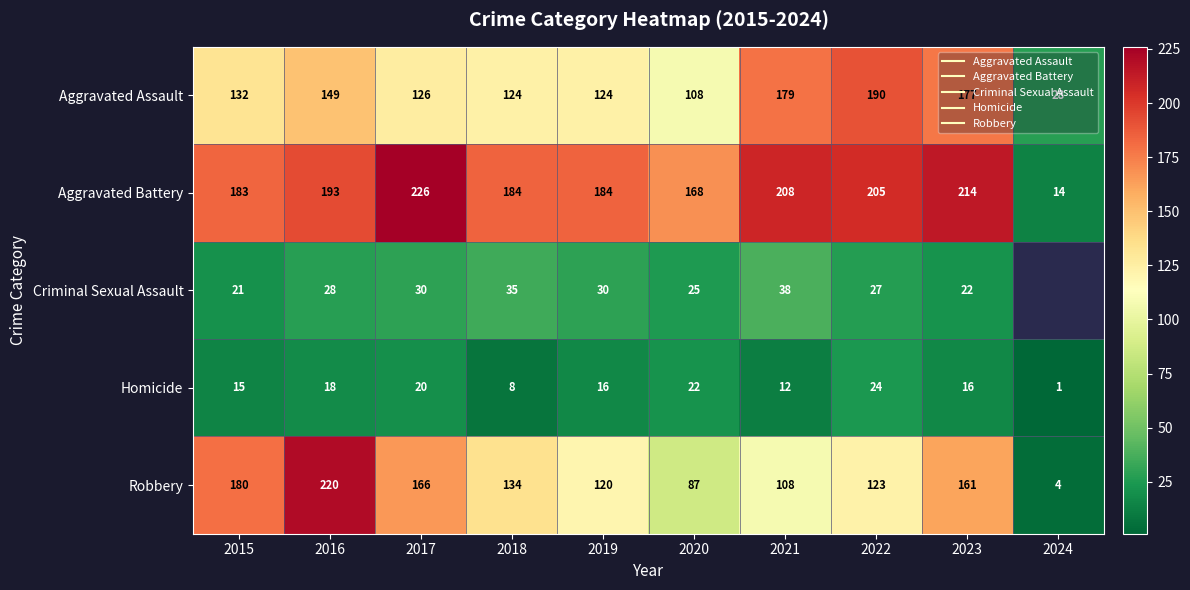

How many Criminal Sexual Assault values are between 25 and 35?

6